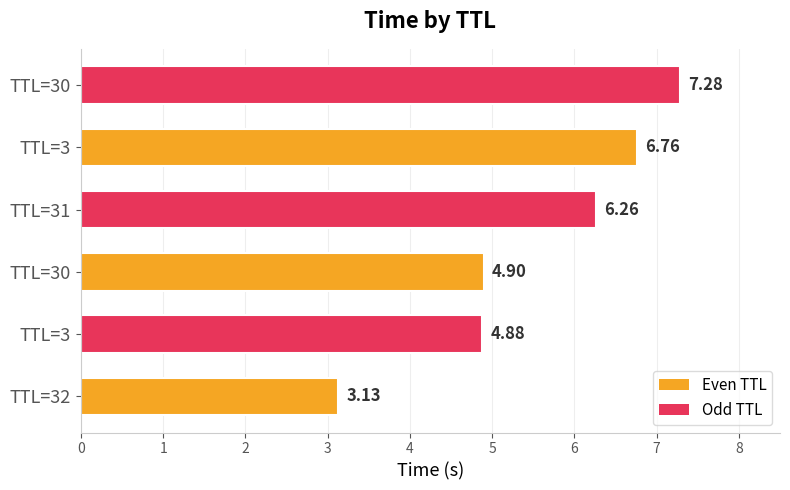

How many data points does each series have?

6